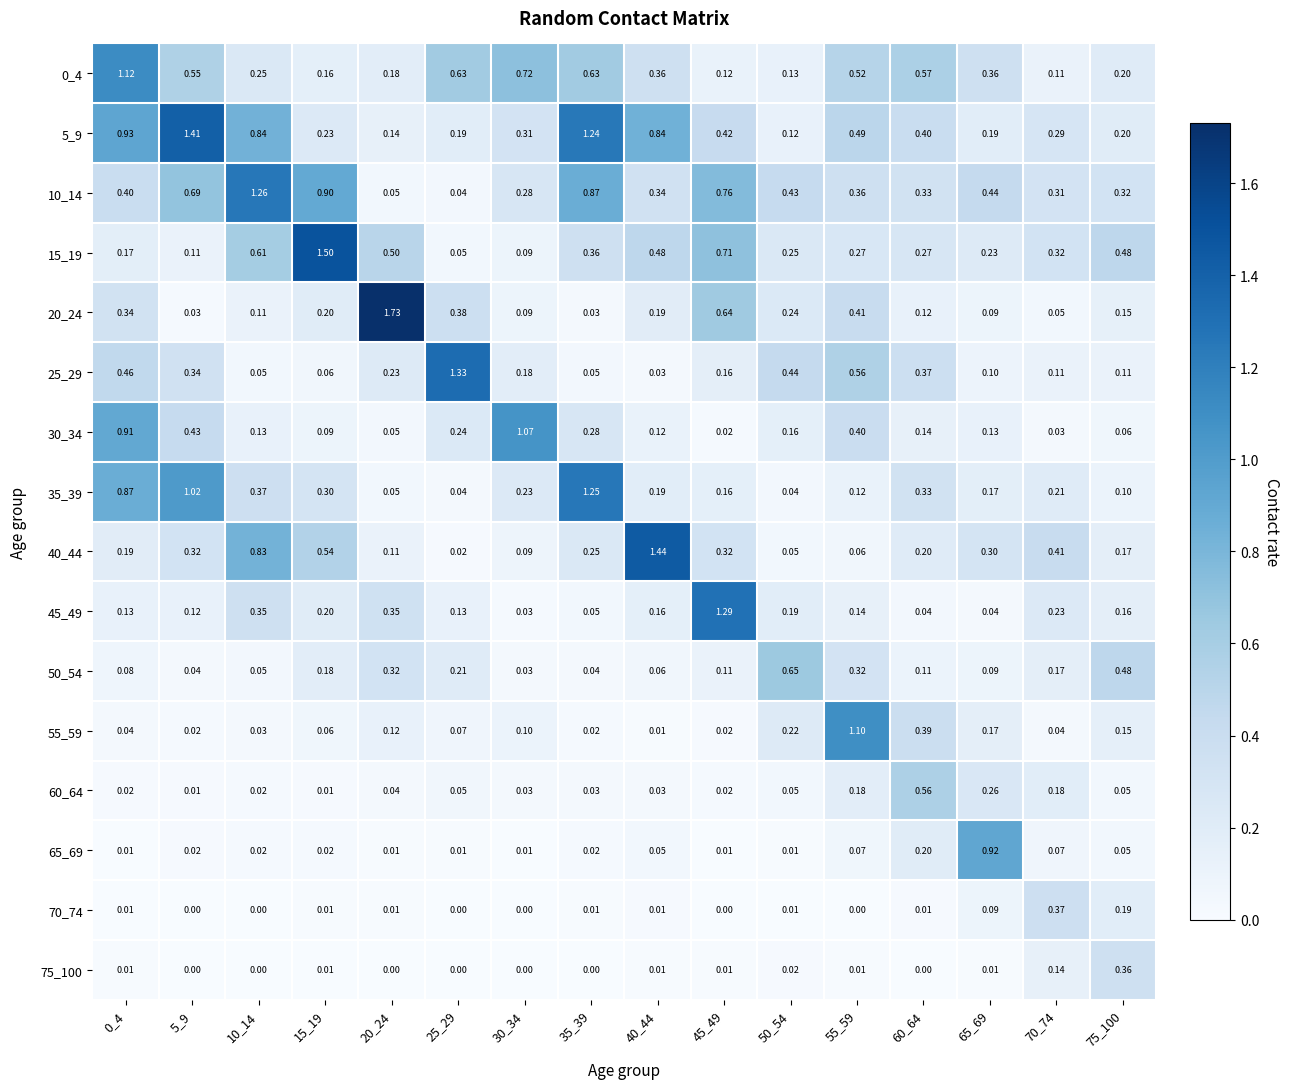

Which label corresponds to the largest value in the chart?

20_24